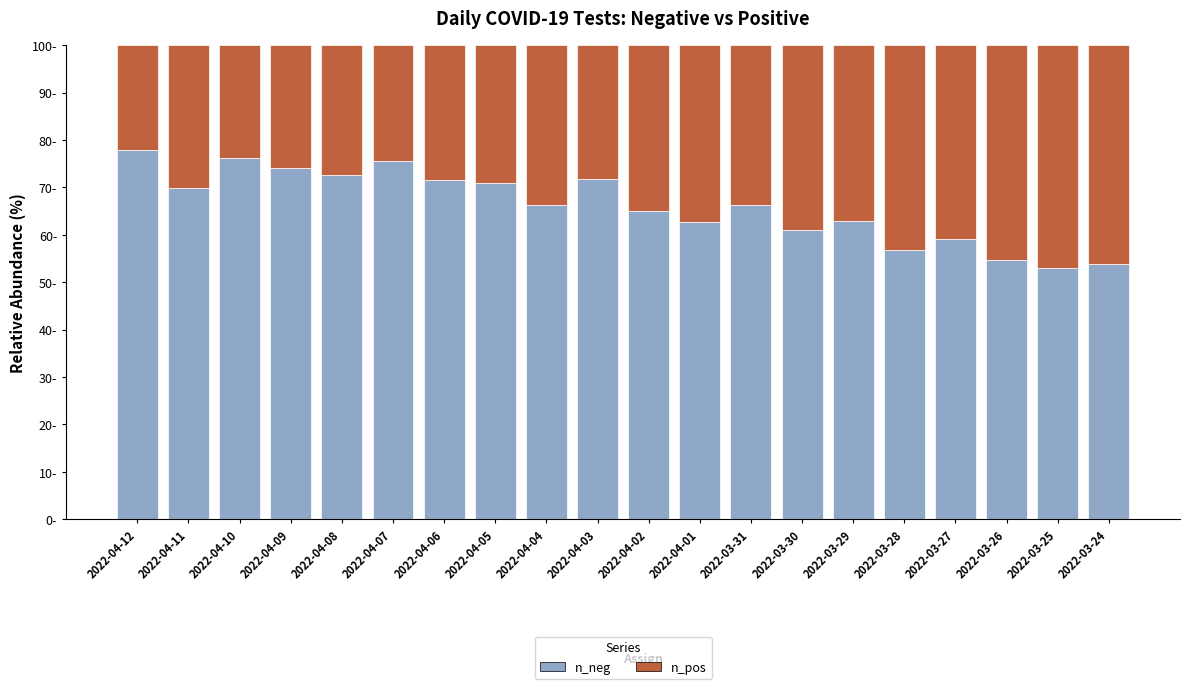

What are all the series names shown in the legend?

n_neg, n_pos